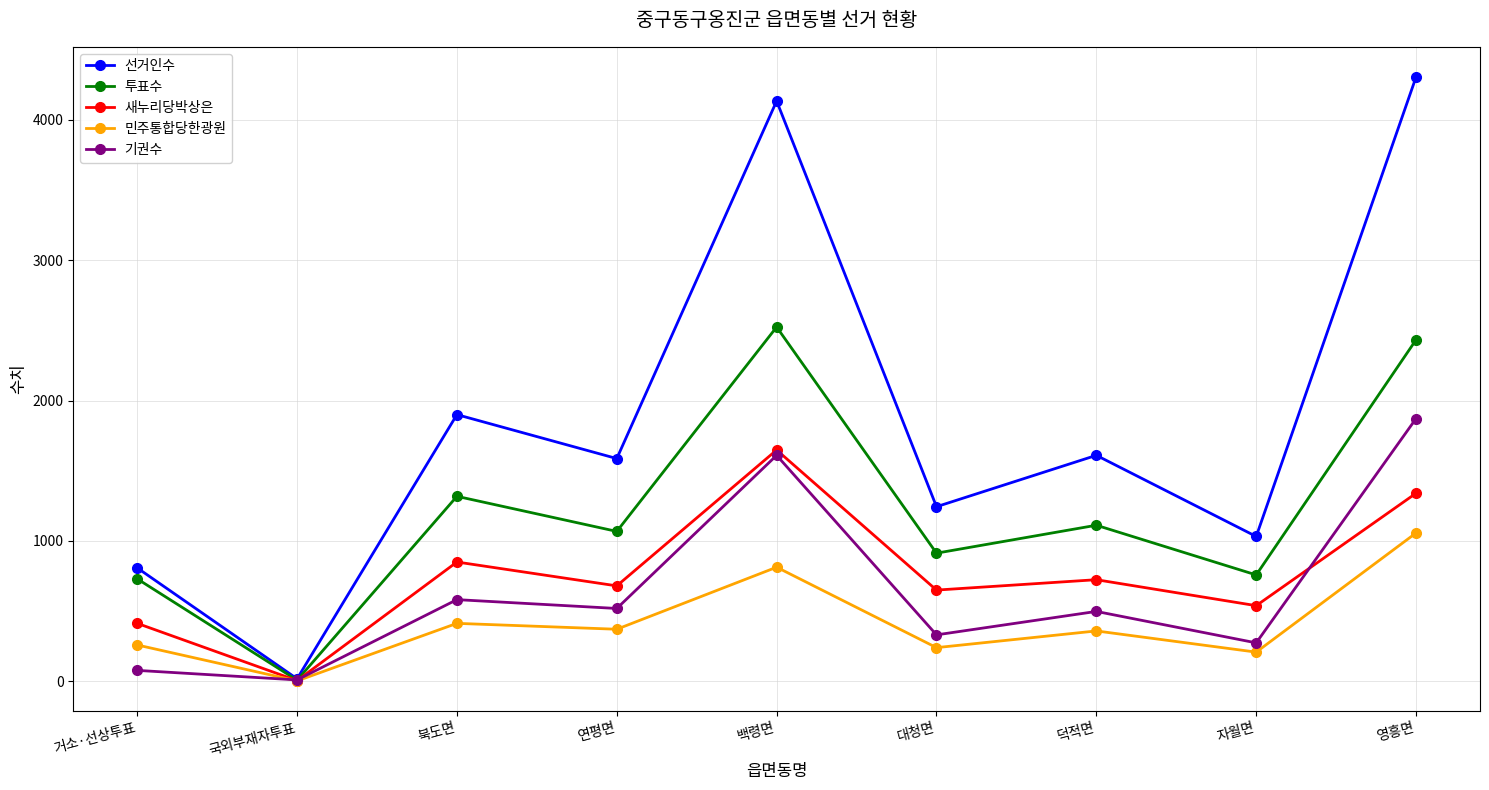

List the series in order of their peak value, highest first.

선거인수, 투표수, 기권수, 새누리당박상은, 민주통합당한광원